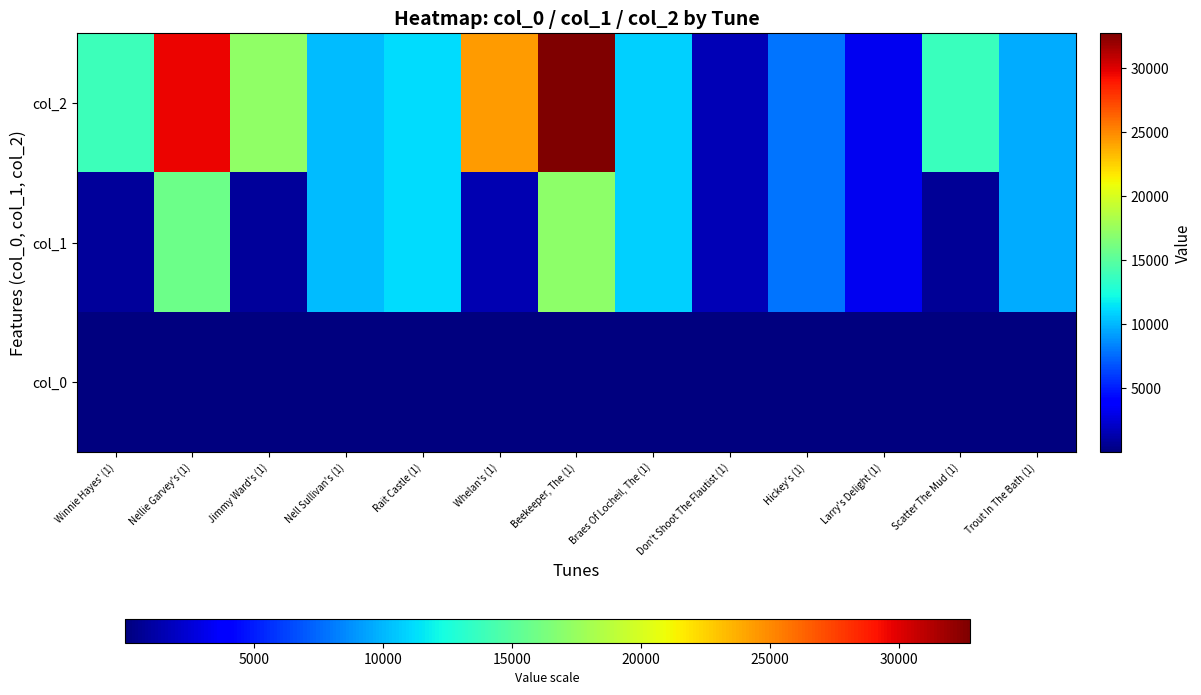

Reading left to right, what are all the values shown in this chart?

col_0: Winnie Hayes' (1)=6.1	Nellie Garvey's (1)=16.0	Jimmy Ward's (1)=17.5	Nell Sullivan's (1)=17.5	Rait Castle (1)=17.5	Whelan's (1)=17.5	Beekeeper, The (1)=18.3	Braes Of Locheil, The (1)=18.3	Don't Shoot The Flautist (1)=18.3	Hickey's (1)=18.3	Larry's Delight (1)=18.3	Scatter The Mud (1)=18.3	Trout In The Bath (1)=18.3
col_1: Winnie Hayes' (1)=797.0	Nellie Garvey's (1)=15771.0	Jimmy Ward's (1)=793.0	Nell Sullivan's (1)=10143.0	Rait Castle (1)=11219.0	Whelan's (1)=1447.0	Beekeeper, The (1)=17124.0	Braes Of Locheil, The (1)=10779.0	Don't Shoot The Flautist (1)=1587.0	Hickey's (1)=7817.0	Larry's Delight (1)=3245.0	Scatter The Mud (1)=728.0	Trout In The Bath (1)=9719.0
col_2: Winnie Hayes' (1)=13945.0	Nellie Garvey's (1)=29665.0	Jimmy Ward's (1)=17241.0	Nell Sullivan's (1)=10143.0	Rait Castle (1)=11219.0	Whelan's (1)=24372.0	Beekeeper, The (1)=32759.0	Braes Of Locheil, The (1)=10779.0	Don't Shoot The Flautist (1)=1587.0	Hickey's (1)=7817.0	Larry's Delight (1)=3245.0	Scatter The Mud (1)=13800.0	Trout In The Bath (1)=9719.0